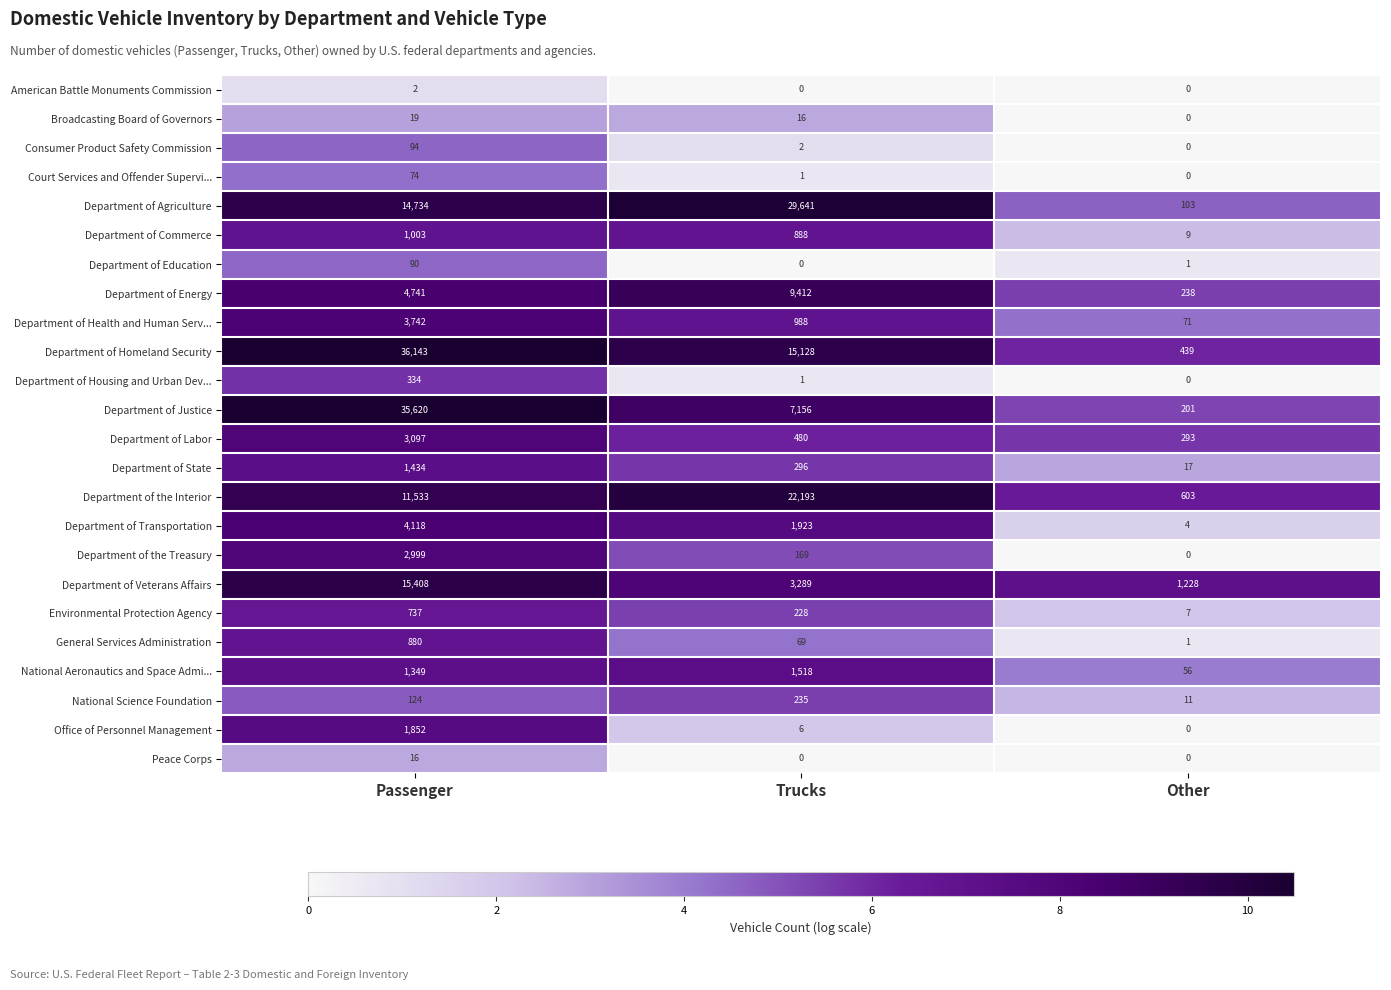

What is the average value of the Department of Justice series?

14326